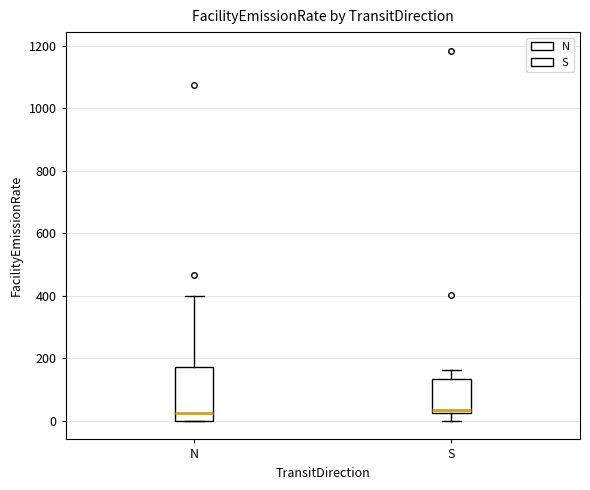

Which box is the tallest, from its lower edge to its upper edge?

N